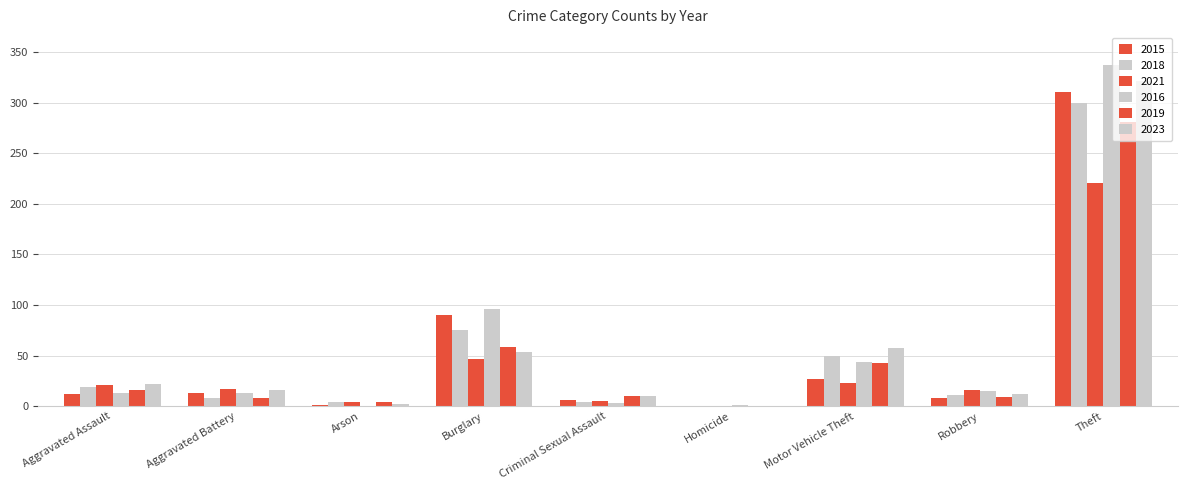

Does the chart contain stacked bars?

No